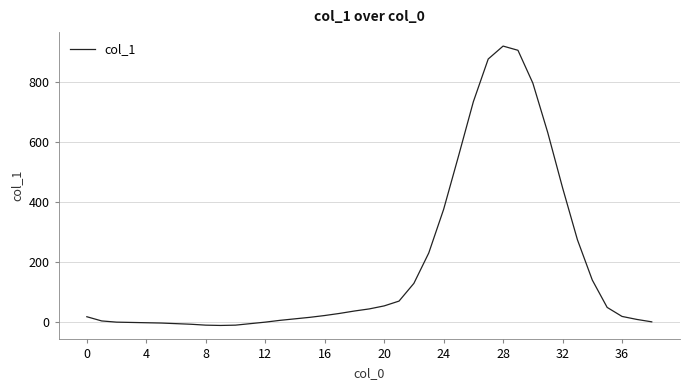

What is the maximum value shown in the chart?

918